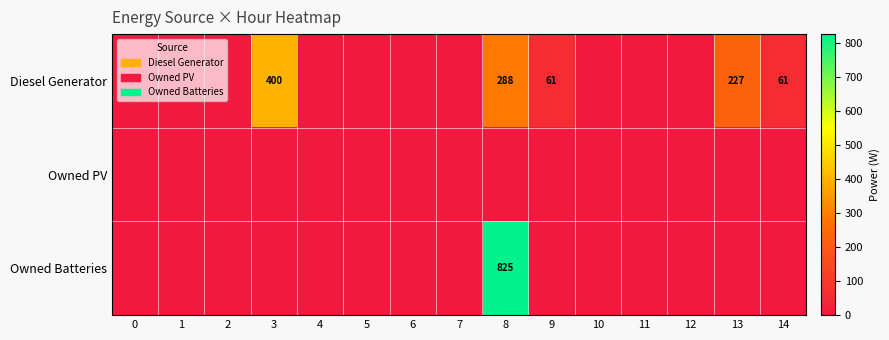

The Diesel Generator series shows 26 at 9. True or false?

False